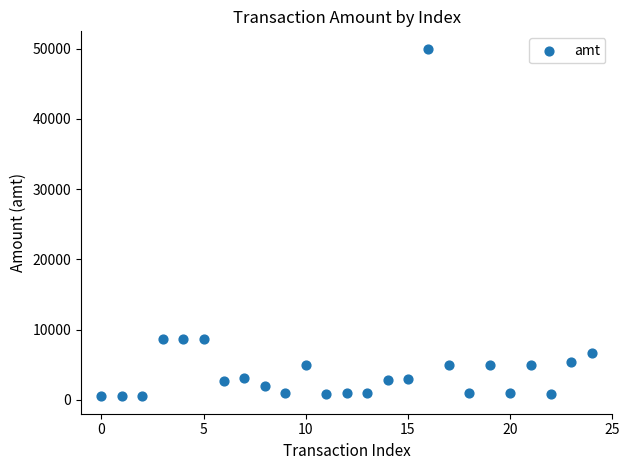

What is the range of Y values (max minus min)?

49502.0